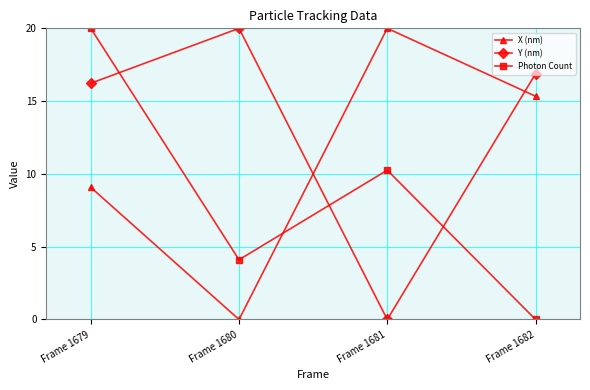

Rank the series at Frame 1681 from highest to lowest value.

X (nm), Photon Count, Y (nm)